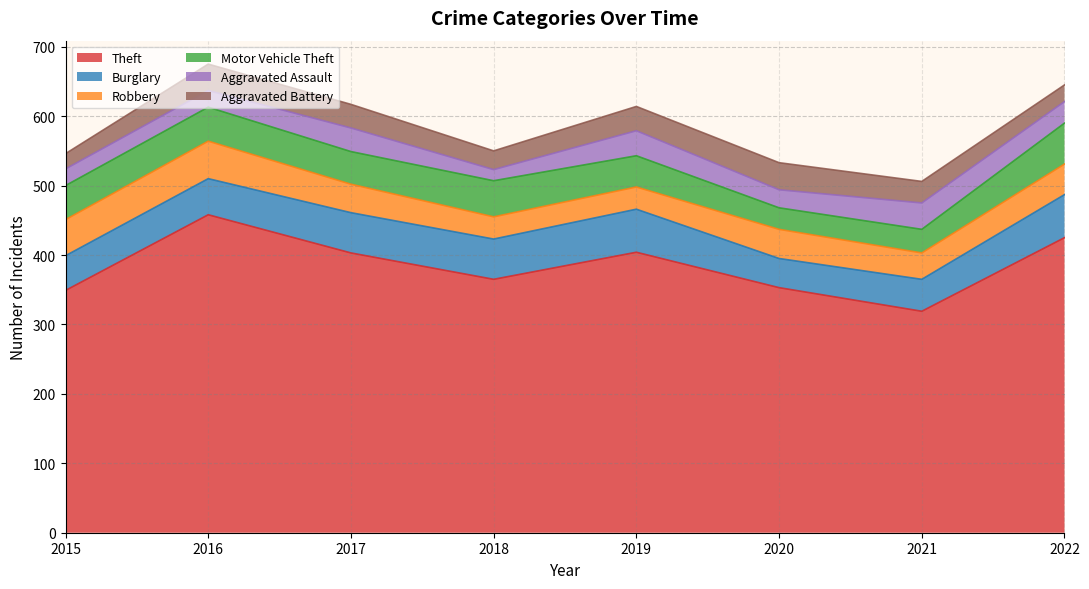

What is the average value of the Aggravated Battery series?

31